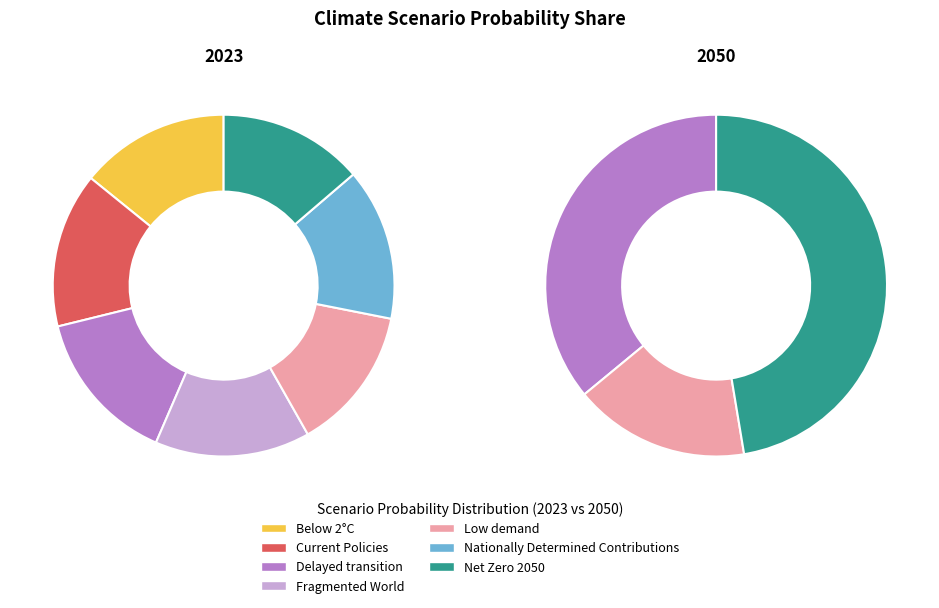

To the nearest percent, what is the combined percentage of 3 and 6?

47%